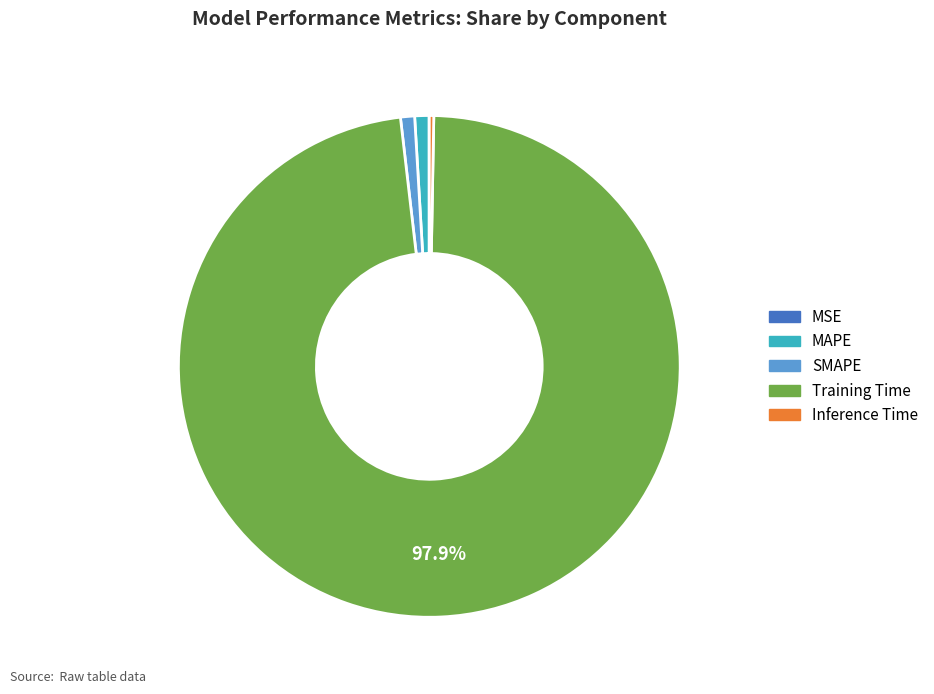

Is Training Time the majority of the pie?

Yes